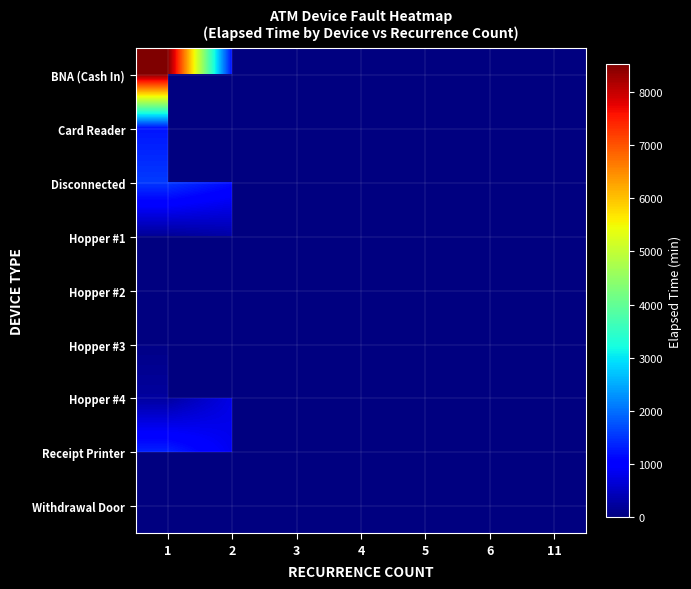

Reading left to right, list all the values displayed in this chart.

BNA (Cash In): 1=8525	2=1155	3=0	4=0	5=0	6=0	11=0
Card Reader: 1=1235	2=0	3=140	4=0	5=0	6=0	11=0
Disconnected: 1=1558	2=1175	3=2330	4=1175	5=0	6=0	11=0
Hopper #1: 1=190	2=305	3=0	4=0	5=0	6=0	11=0
Hopper #2: 1=0	2=0	3=275	4=0	5=0	6=0	11=0
Hopper #3: 1=60	2=0	3=0	4=0	5=0	6=0	11=0
Hopper #4: 1=245	2=770	3=540	4=0	5=5	6=40	11=30
Receipt Printer: 1=1350	2=845	3=0	4=1045	5=0	6=0	11=0
Withdrawal Door: 1=0	2=2105	3=0	4=0	5=0	6=0	11=0